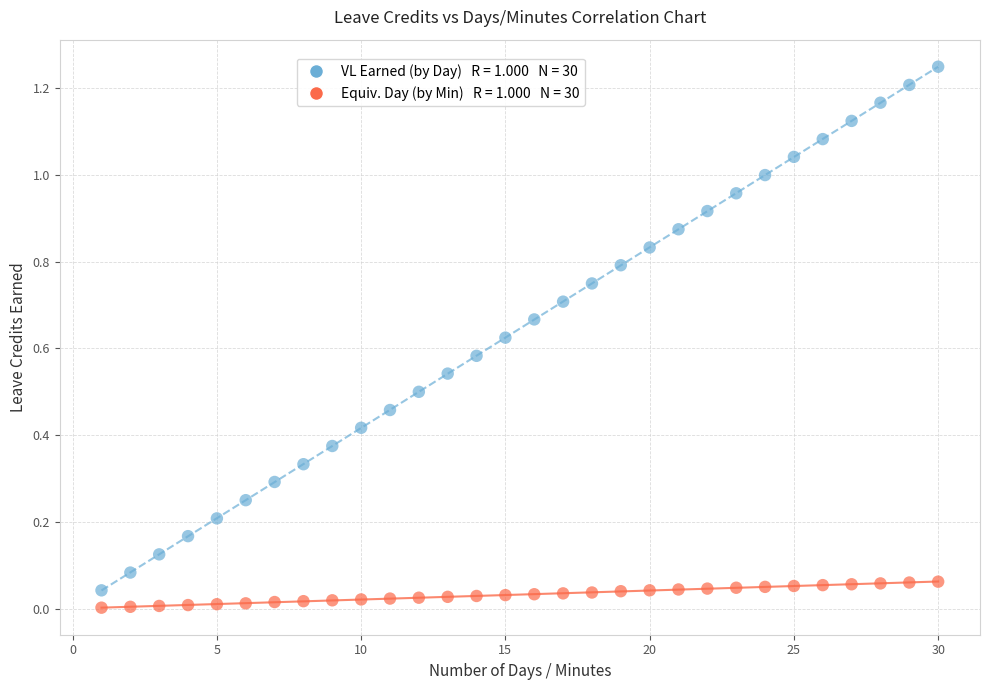

Across all data points, what is the range of X values (max minus min)?

29.0